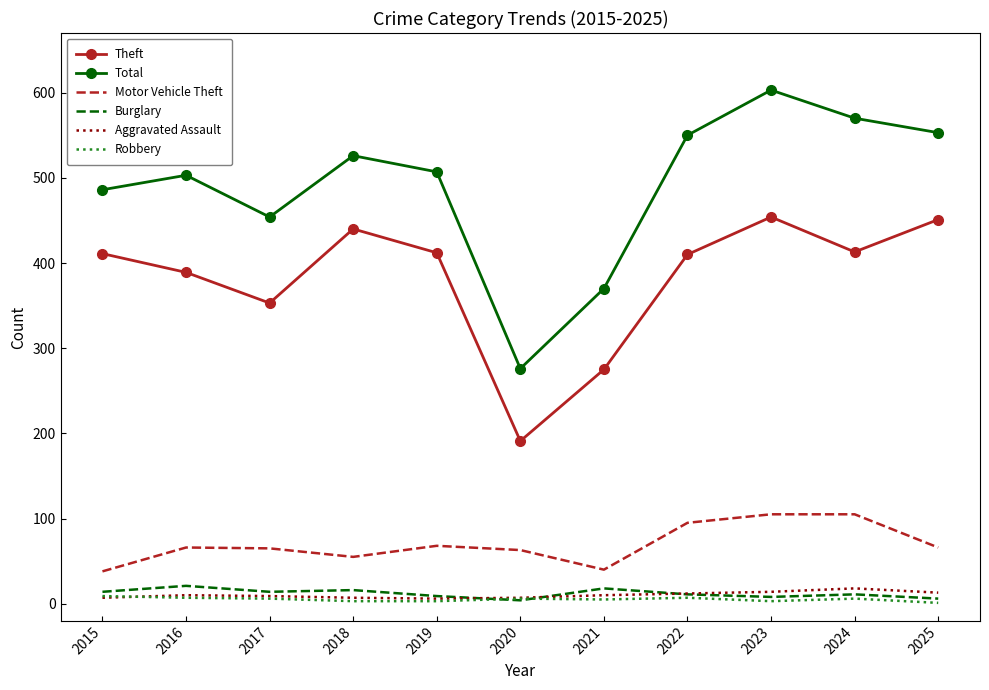

True or false: Aggravated Assault has a value of 7 at 2015.

True